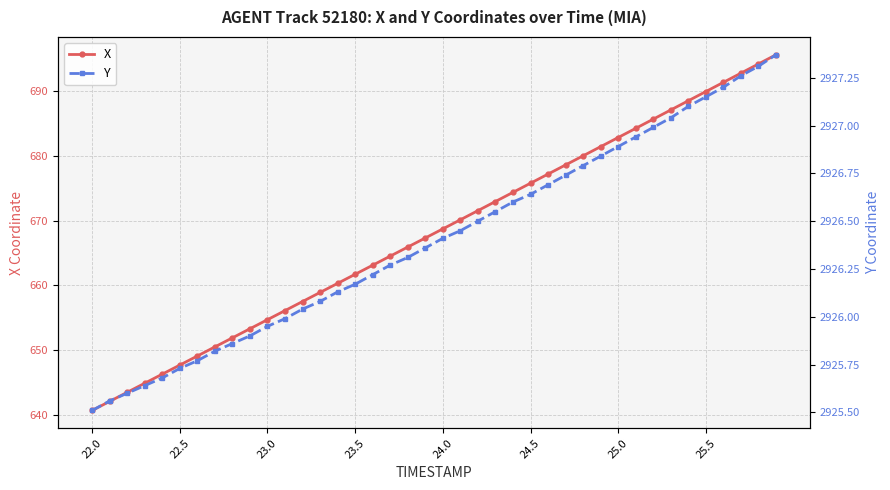

What is the minimum value for X?

640.7